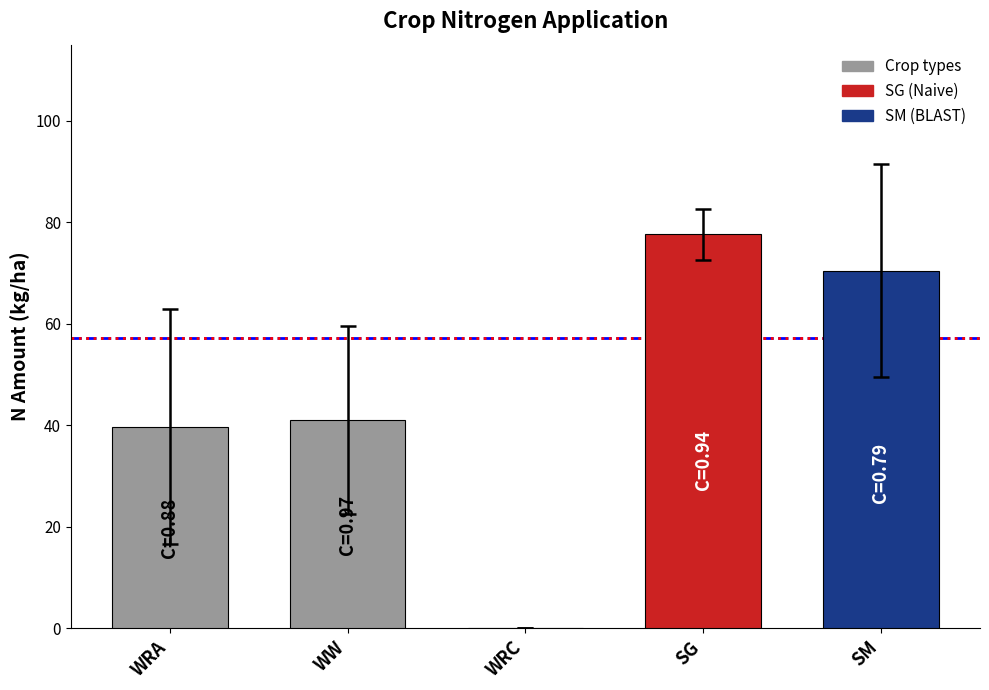

Reading right to left, what are all the values shown in this chart?

SM=70.5	SG=77.6	WRC=0.0	WW=41.0	WRA=39.7